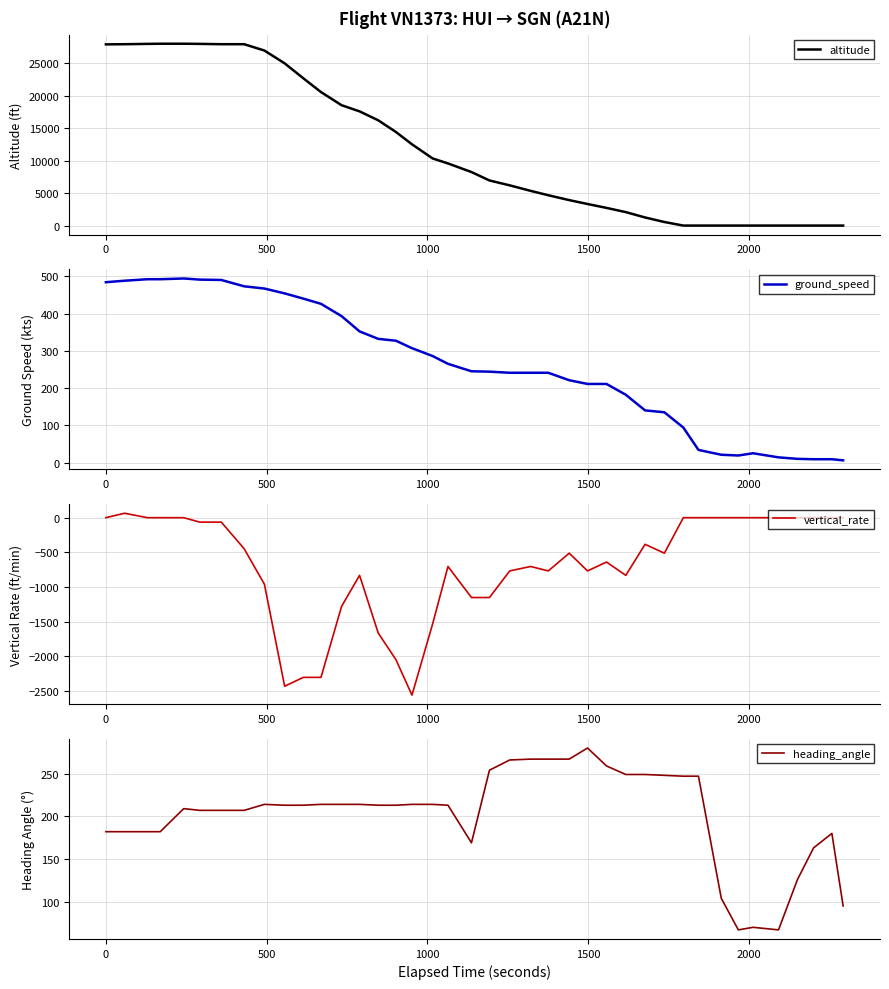

True or false: ground_speed has a value of 170 at 15.

False